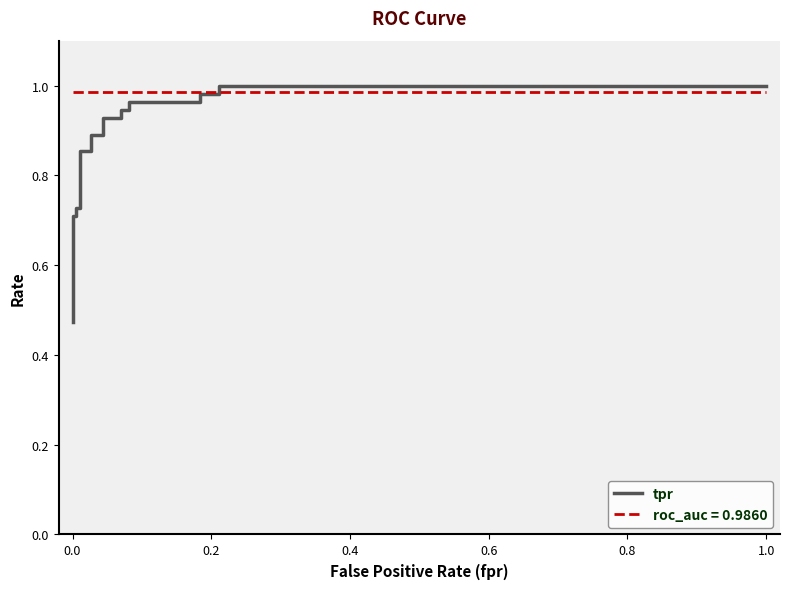

True or false: the data shows 0.5 at 0.0.

True